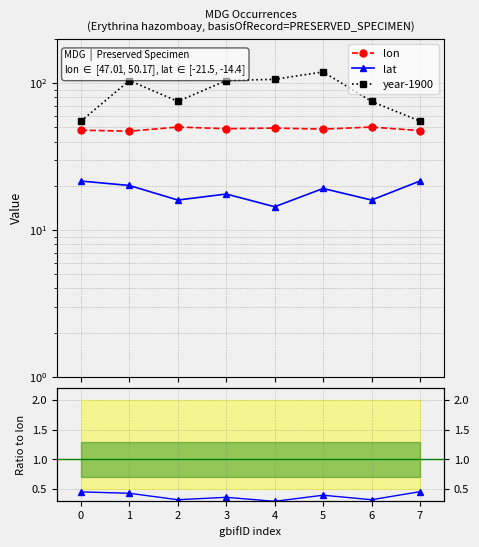

What is the sum of all year-1900 values?

693.0